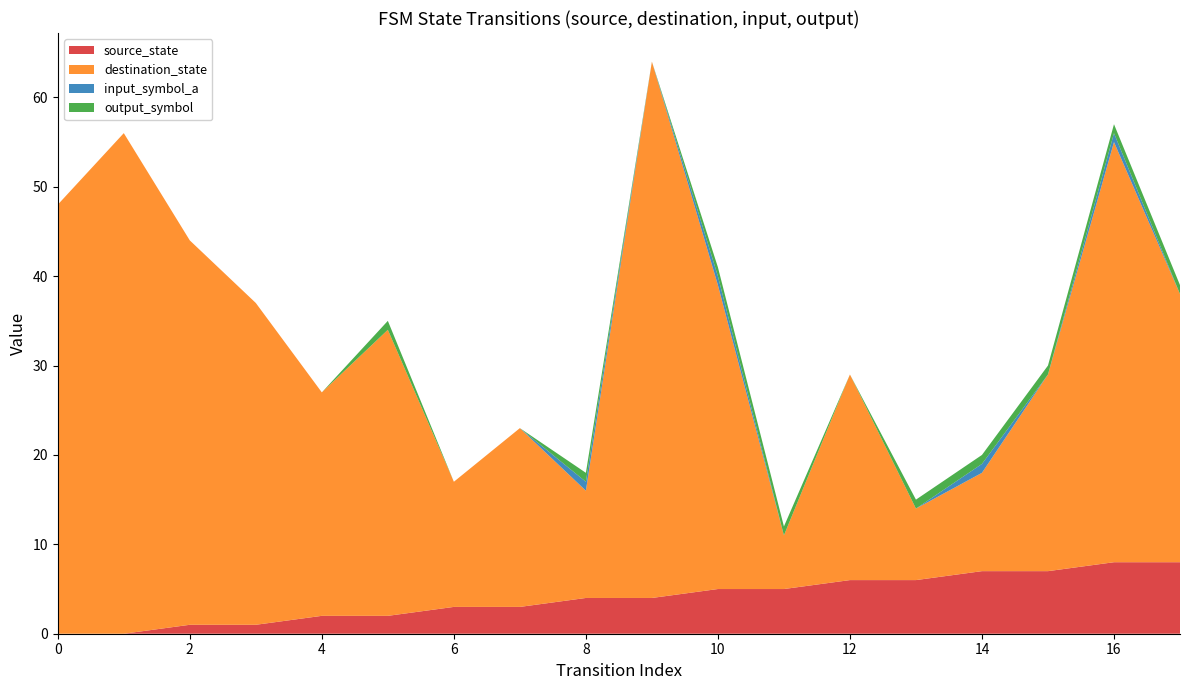

Reading left to right, what are all the values shown in this chart?

source_state: 0=0	1=0	2=1	3=1	4=2	5=2	6=3	7=3	8=4	9=4	10=5	11=5	12=6	13=6	14=7	15=7	16=8	17=8
destination_state: 0=48	1=56	2=43	3=36	4=25	5=32	6=14	7=20	8=12	9=60	10=34	11=6	12=23	13=8	14=11	15=22	16=47	17=30
input_symbol_a: 0=0	1=0	2=0	3=0	4=0	5=0	6=0	7=0	8=1	9=0	10=1	11=0	12=0	13=0	14=1	15=0	16=1	17=0
output_symbol: 0=0	1=0	2=0	3=0	4=0	5=1	6=0	7=0	8=1	9=0	10=1	11=1	12=0	13=1	14=1	15=1	16=1	17=1